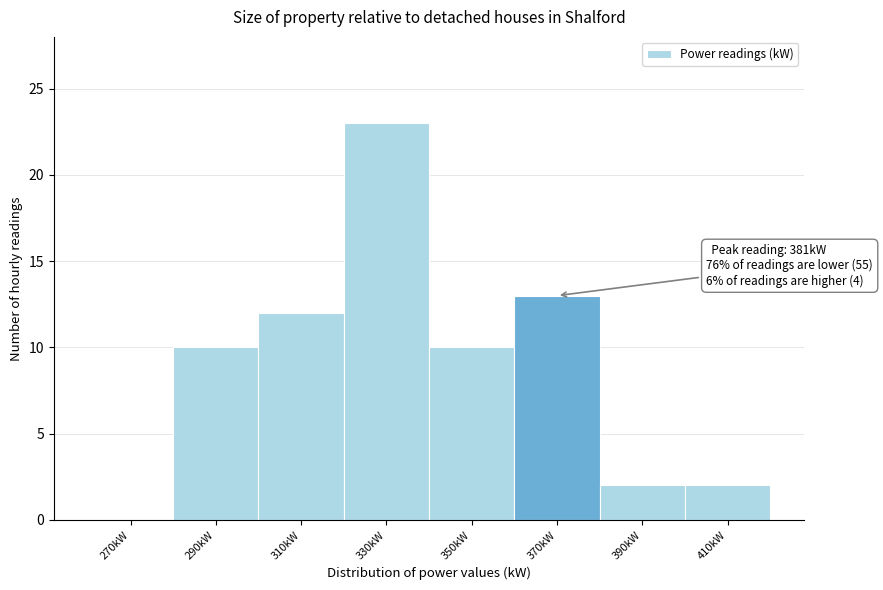

Reading left to right, list all the values displayed in this chart.

270kW=0	290kW=10	310kW=12	330kW=23	350kW=10	370kW=13	390kW=2	410kW=2